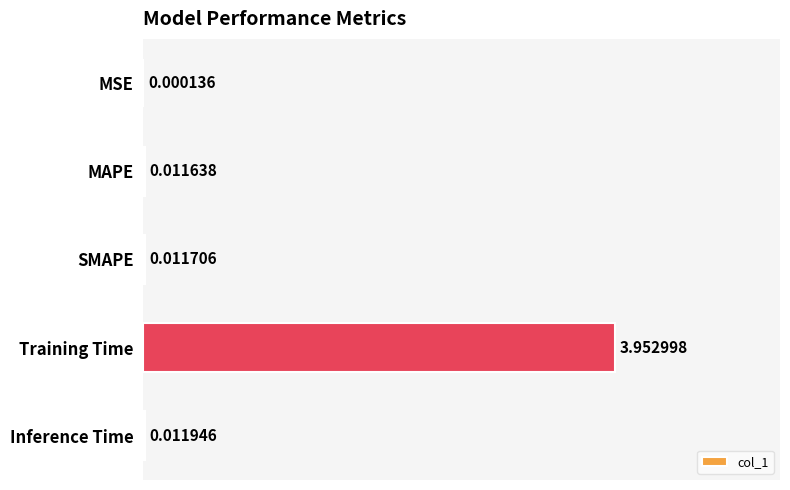

Which category has the highest value across all series?

Training Time